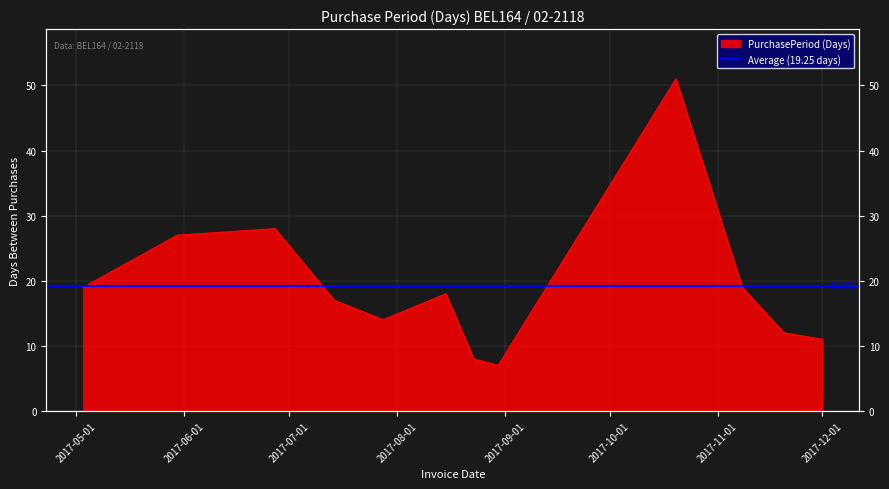

Reading left to right, transcribe all the data shown in this chart.

19	27	28	17	14	18	8	7	51	19	12	11